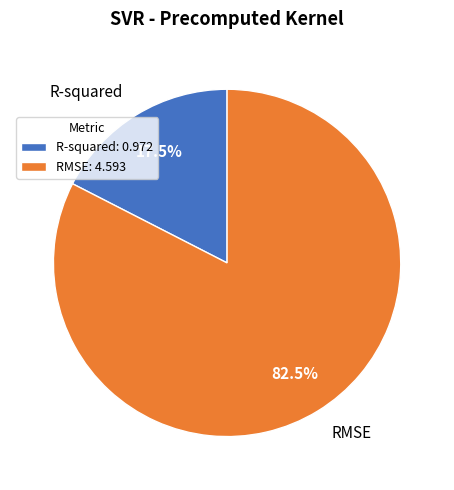

Which slice is the smallest?

R-squared